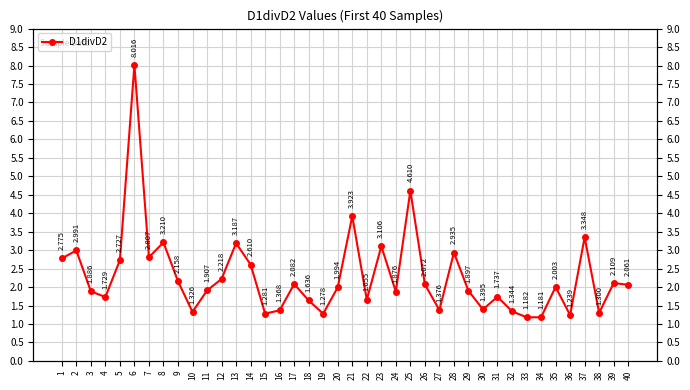

Rank the categories by value from highest to lowest.

6, 25, 21, 37, 8, 13, 23, 2, 28, 7, 1, 5, 14, 12, 9, 39, 17, 26, 40, 35, 20, 11, 29, 3, 24, 31, 4, 22, 18, 30, 27, 16, 32, 10, 38, 15, 19, 36, 33, 34